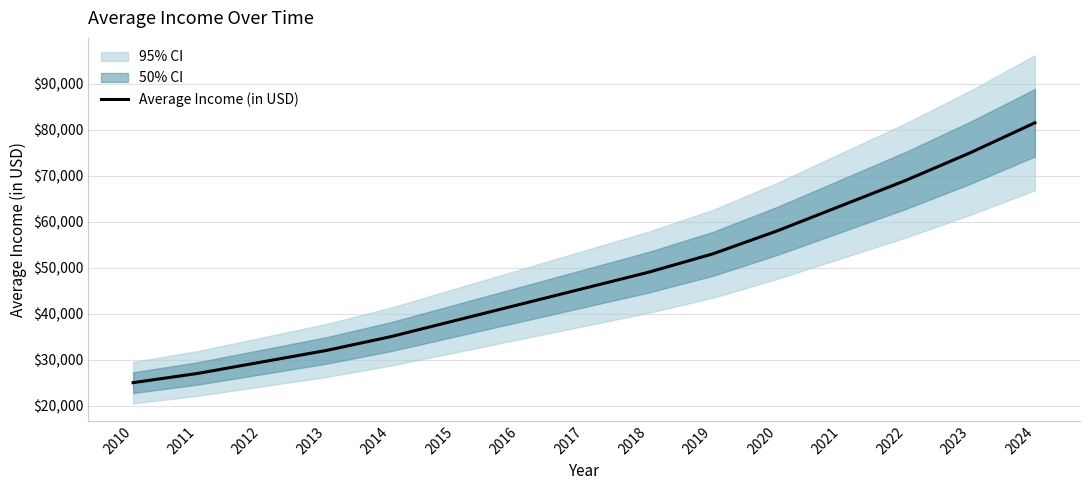

What is the sum of all values?

723500